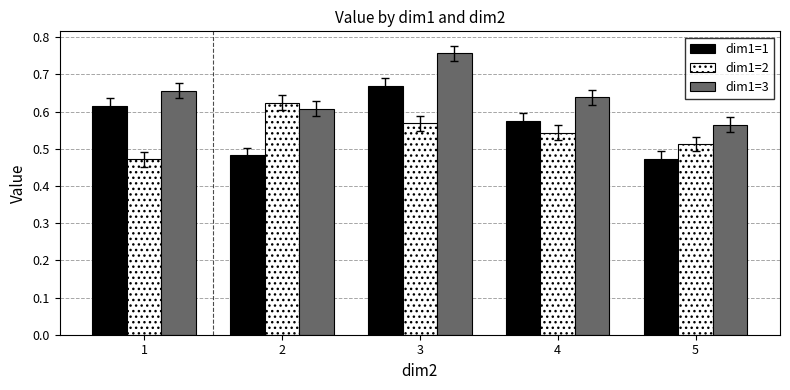

Which label corresponds to the largest value in the chart?

3